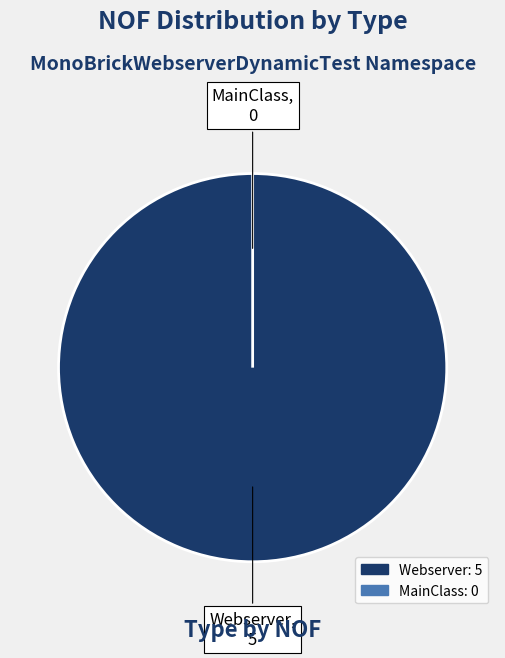

Is it true that MainClass is 1% of the pie?

False